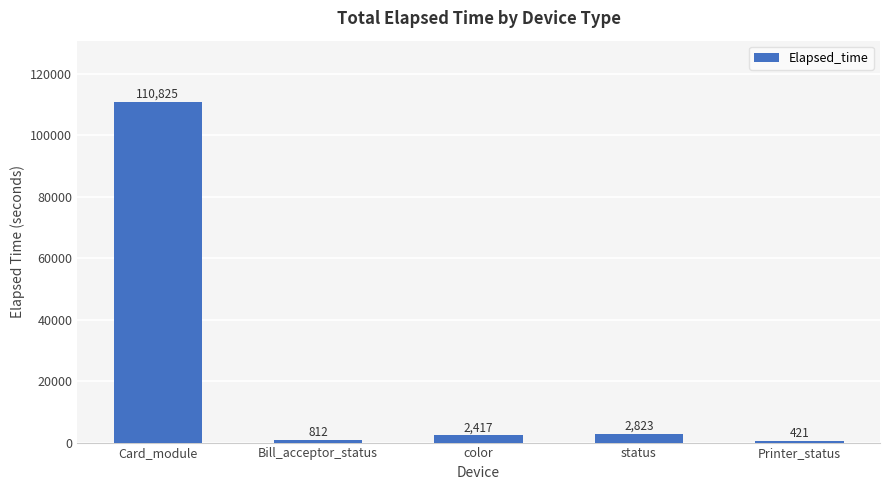

What is the difference between the maximum and minimum values?

110404